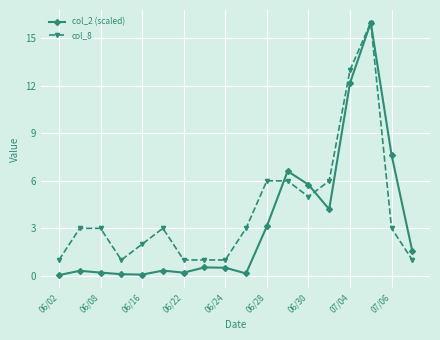

Which series has the widest spread of values?

col_2 (scaled)